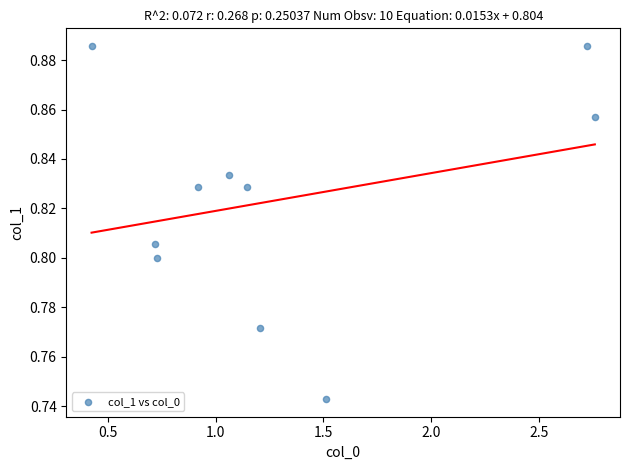

What is the average X value?

1.3